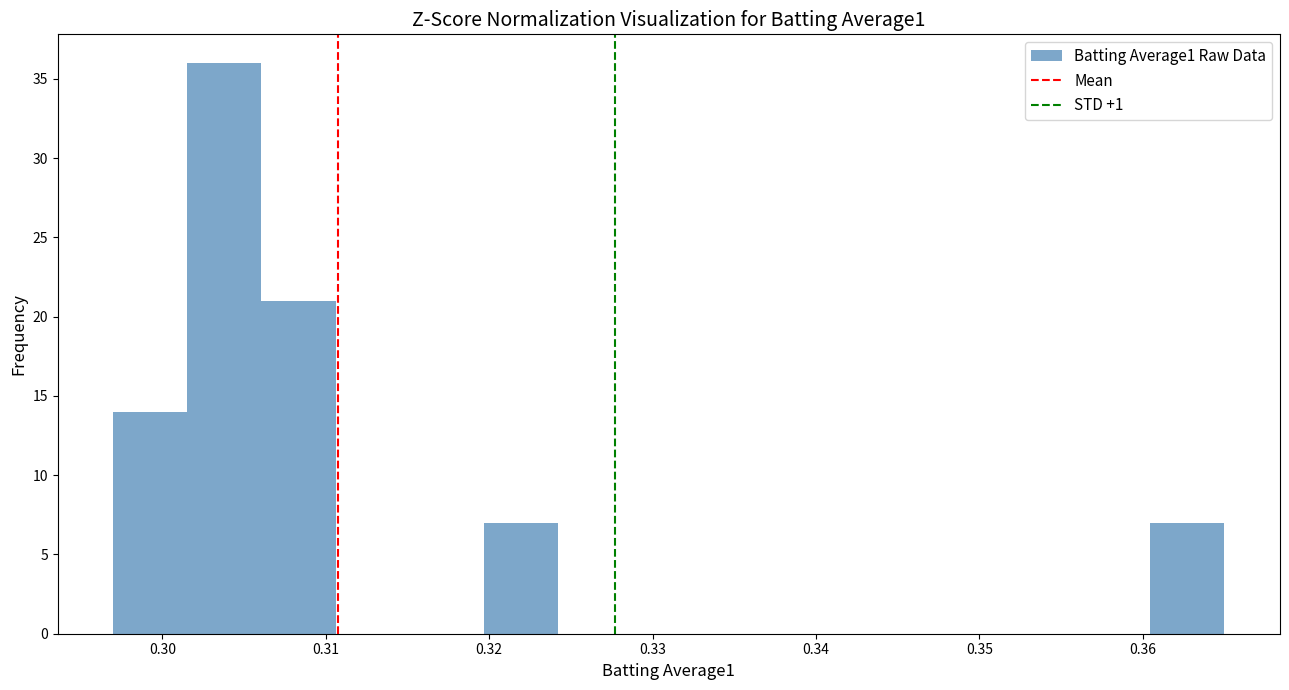

Reading left to right, transcribe this chart: for each bar, give the range it covers on the x-axis and its height. Neither the bar edges nor the heights are printed on the chart, so give them approximately, as read against the axes.

0.297 to 0.302: 14
0.302 to 0.306: 36
0.306 to 0.311: 21
0.311 to 0.315: 0
0.315 to 0.320: 0
0.320 to 0.324: 7
0.324 to 0.329: 0
0.329 to 0.333: 0
0.333 to 0.338: 0
0.338 to 0.342: 0
0.342 to 0.347: 0
0.347 to 0.351: 0
0.351 to 0.356: 0
0.356 to 0.360: 0
0.360 to 0.365: 7